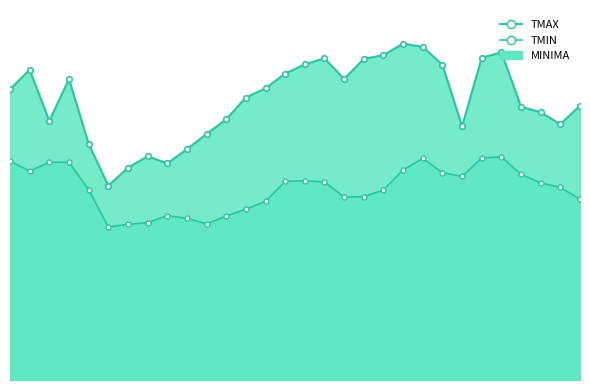

Which series has the largest total across all categories?

TMAX_line